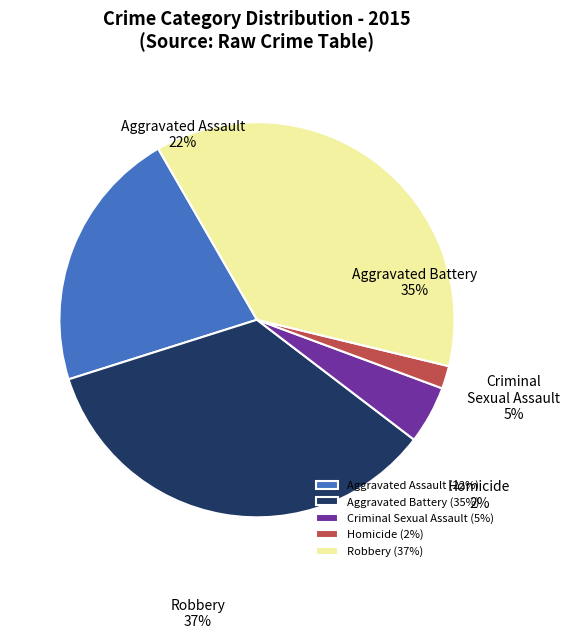

Approximately how many times larger is the value at Robbery compared to Aggravated Assault?

1.7